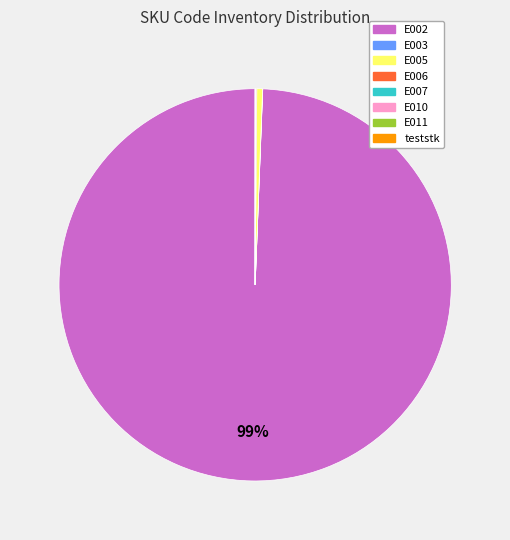

To the nearest percent, what is the average slice percentage?

12%